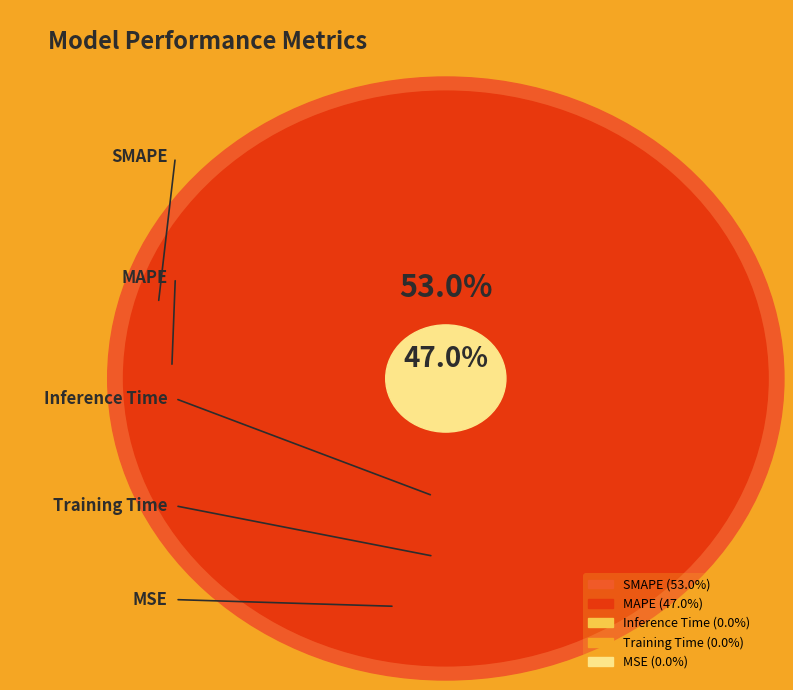

Does SMAPE account for over 50% of the chart?

Yes